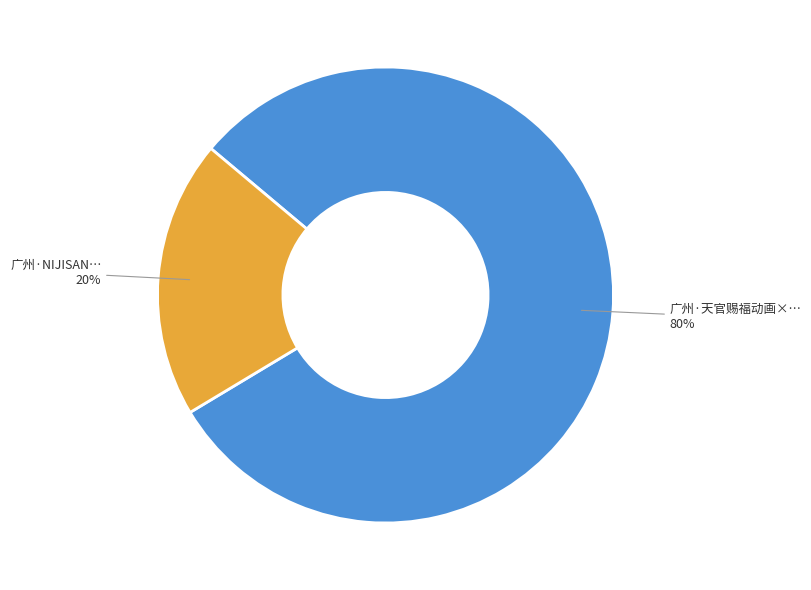

Is there a majority slice in this chart?

Yes